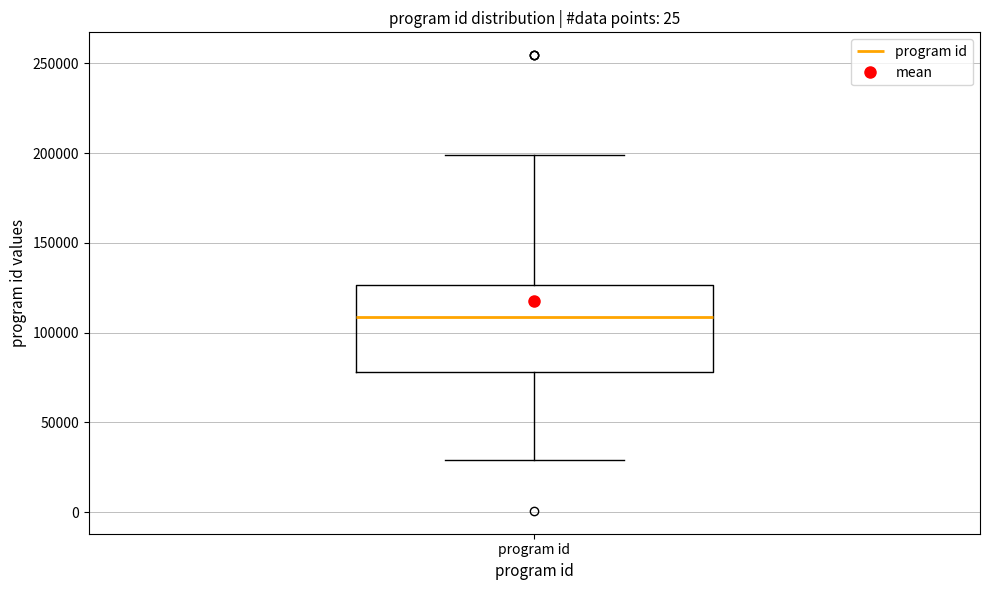

Read this box plot against the y-axis: the position of the median line, the range covered by the box, and the ends of both whiskers. The values are not printed on the chart, so give them approximately, as read against the axis.

median 110000, box 80000 to 125000, whiskers 30000 to 200000